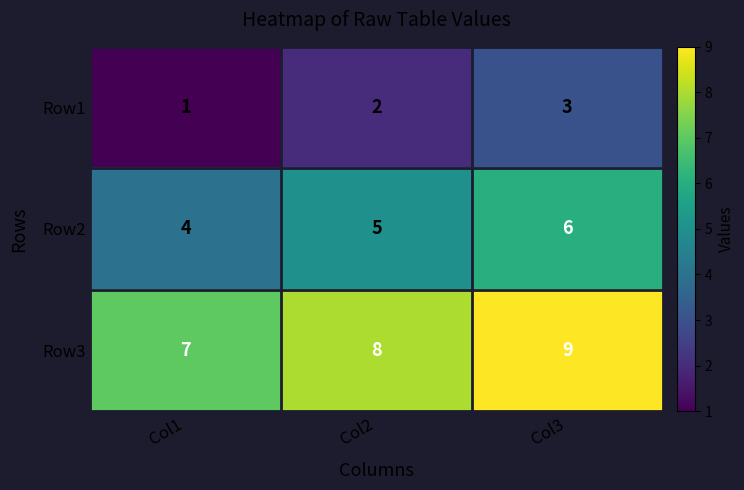

What is the approximate value of Row2 at Col3?

6